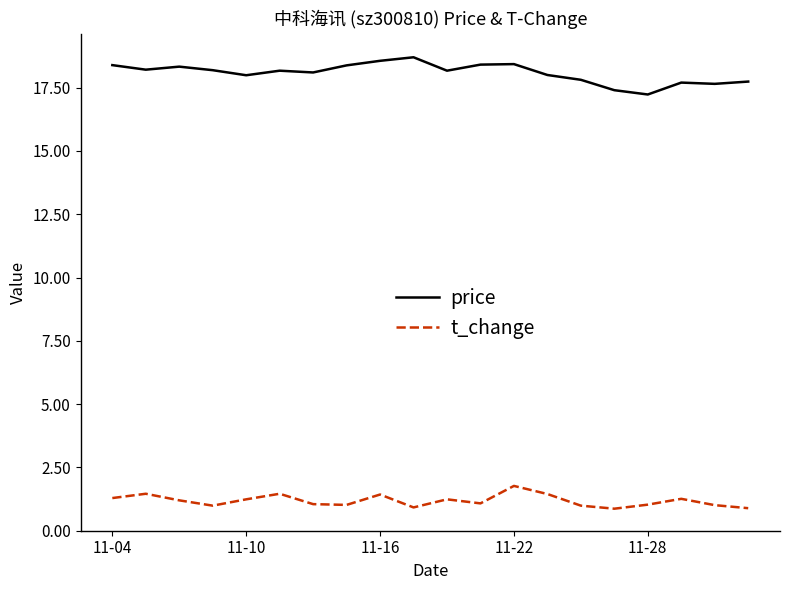

What is the greatest value displayed?

18.7